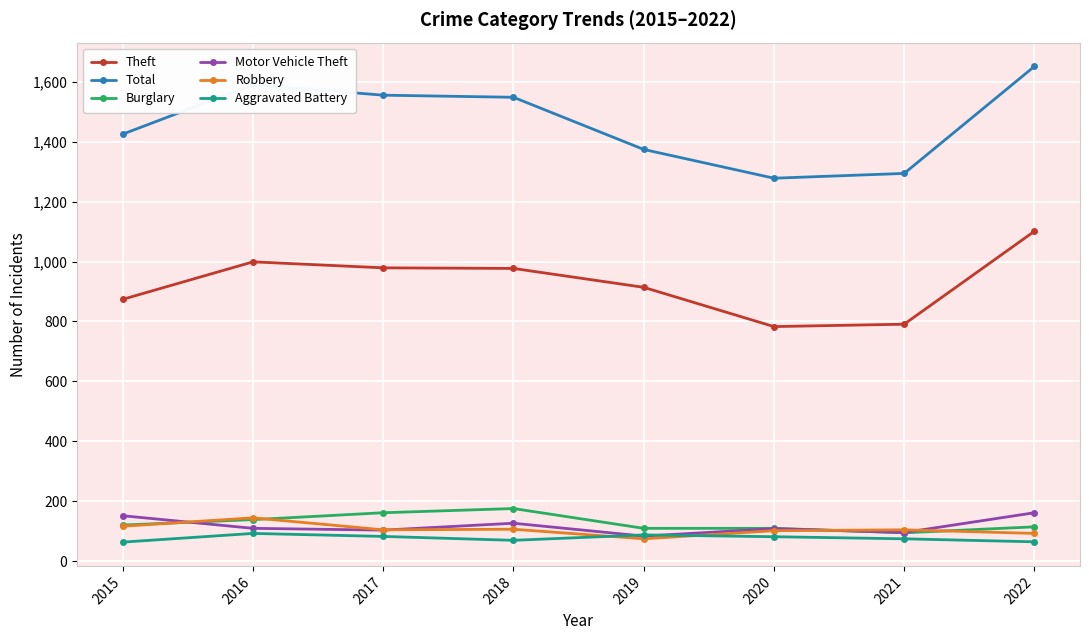

The value of Motor Vehicle Theft at 2021 is 96. True or false?

True